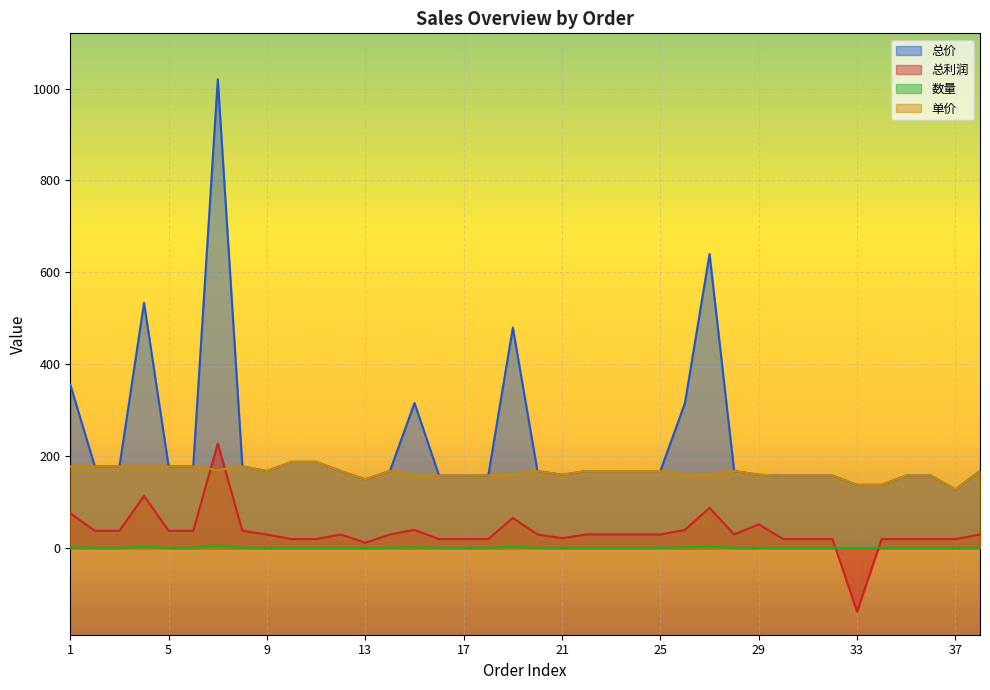

Rank the series by their maximum value, from highest to lowest.

总价, 总利润, 单价, 数量